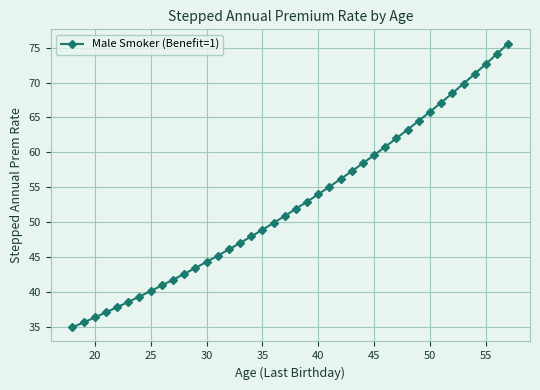

What is the minimum value shown in the chart?

34.9